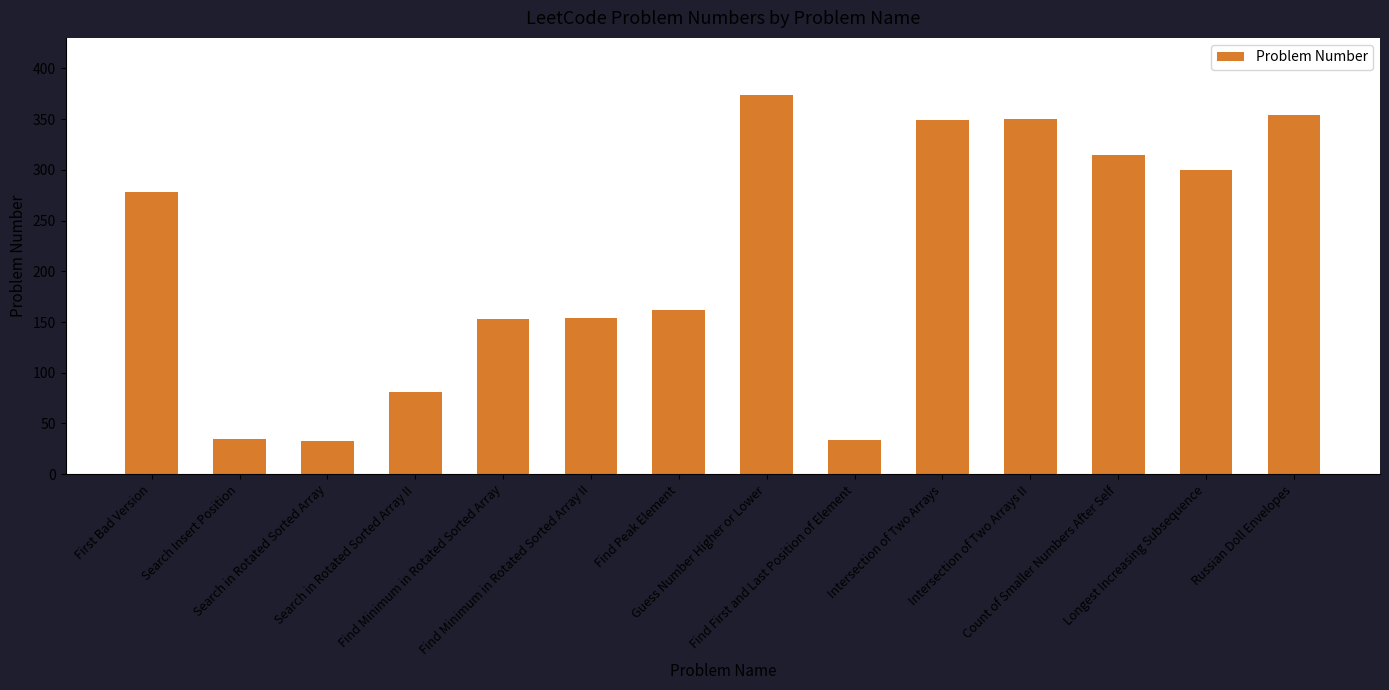

True or false: the data shows 75 at Find Minimum in Rotated Sorted Array II.

False